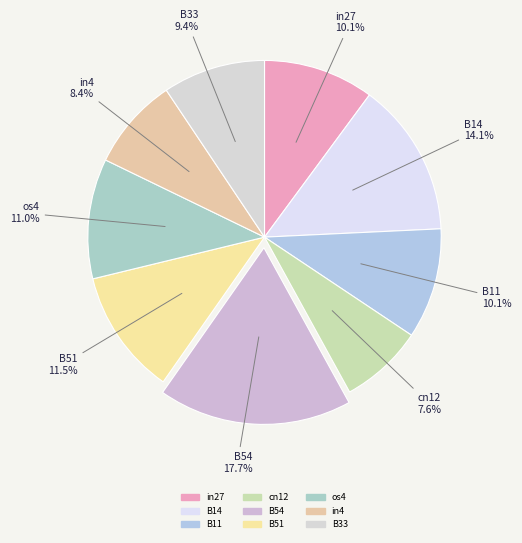

The B54 slice represents 18% of the pie. True or false?

True